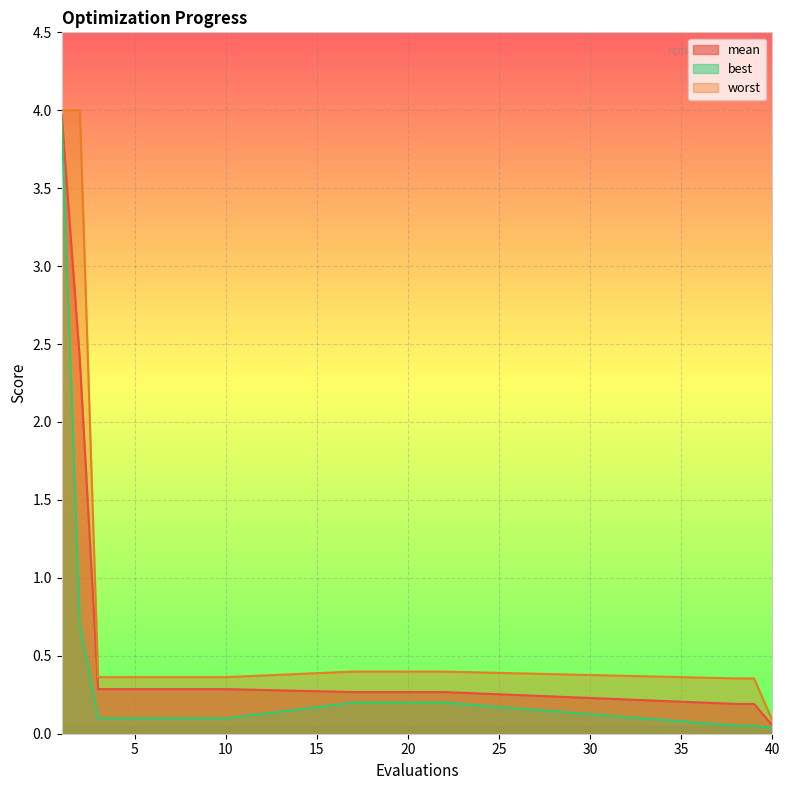

What is the greatest value displayed?

4.0